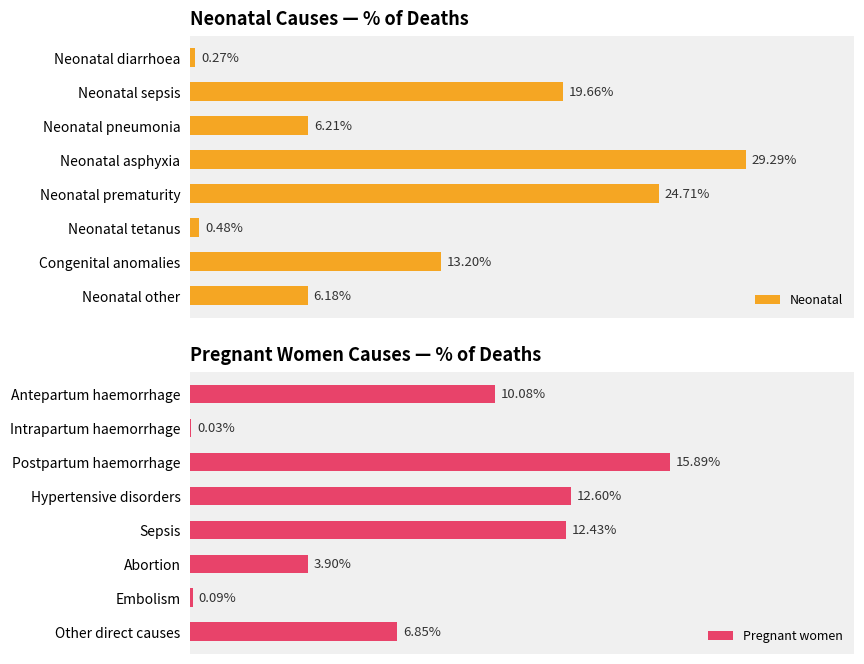

At 0.30, list the series in order from smallest to largest.

Pregnant women, Neonatal